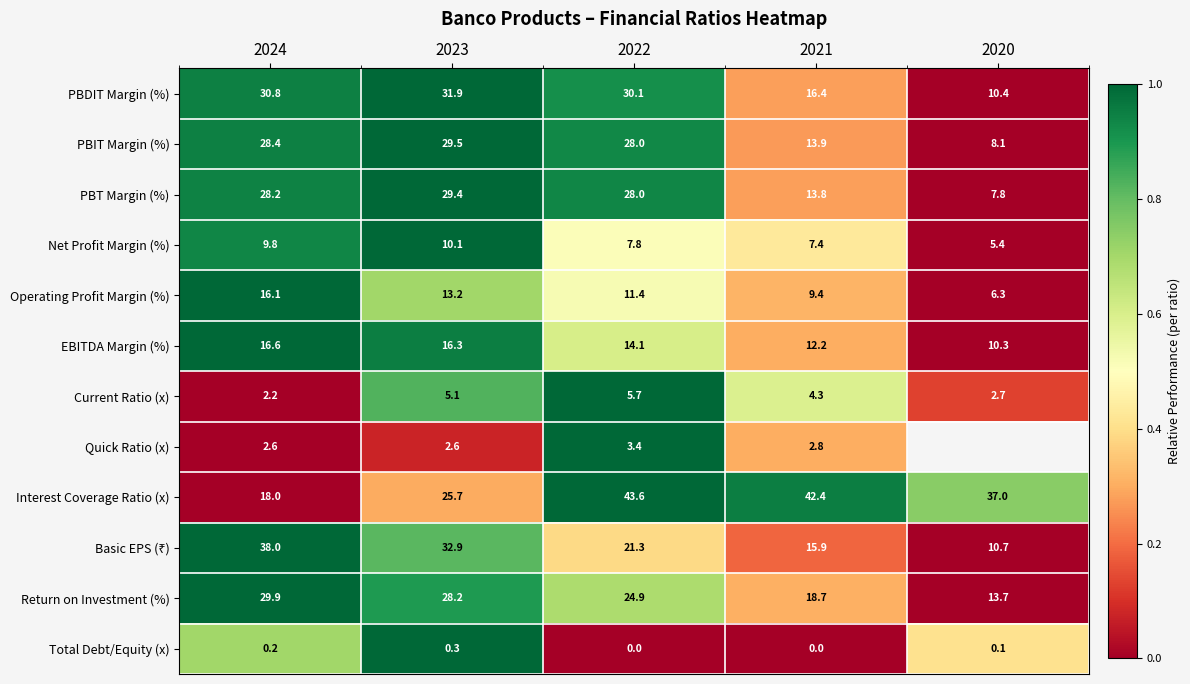

Is the value of Basic EPS (₹) at 2024 greater than the value of Net Profit Margin (%) at 2021?

Yes